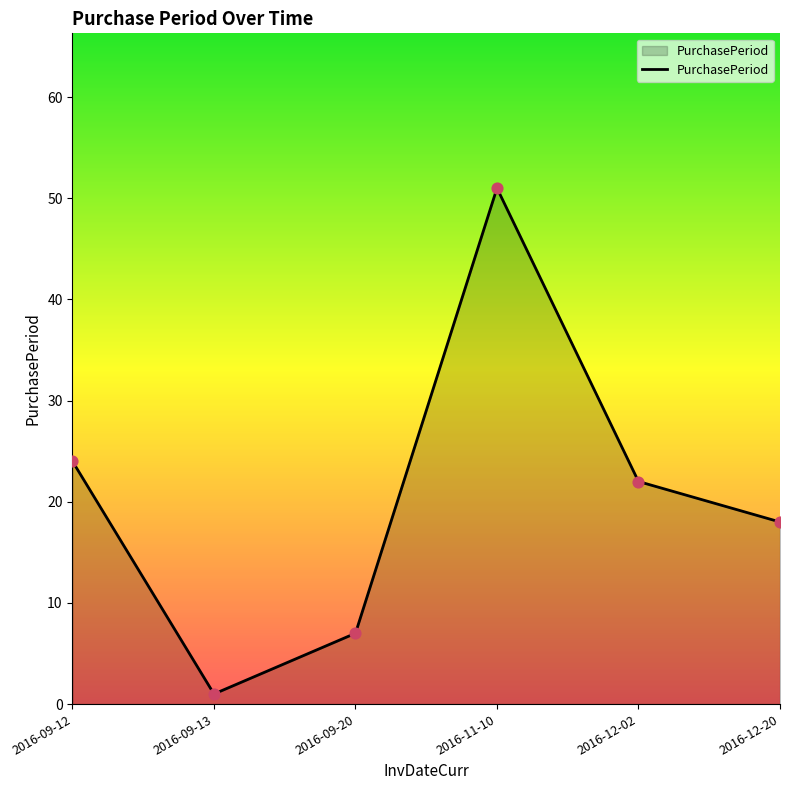

Which has a higher value, 2016-09-20 or 2016-11-10?

2016-11-10